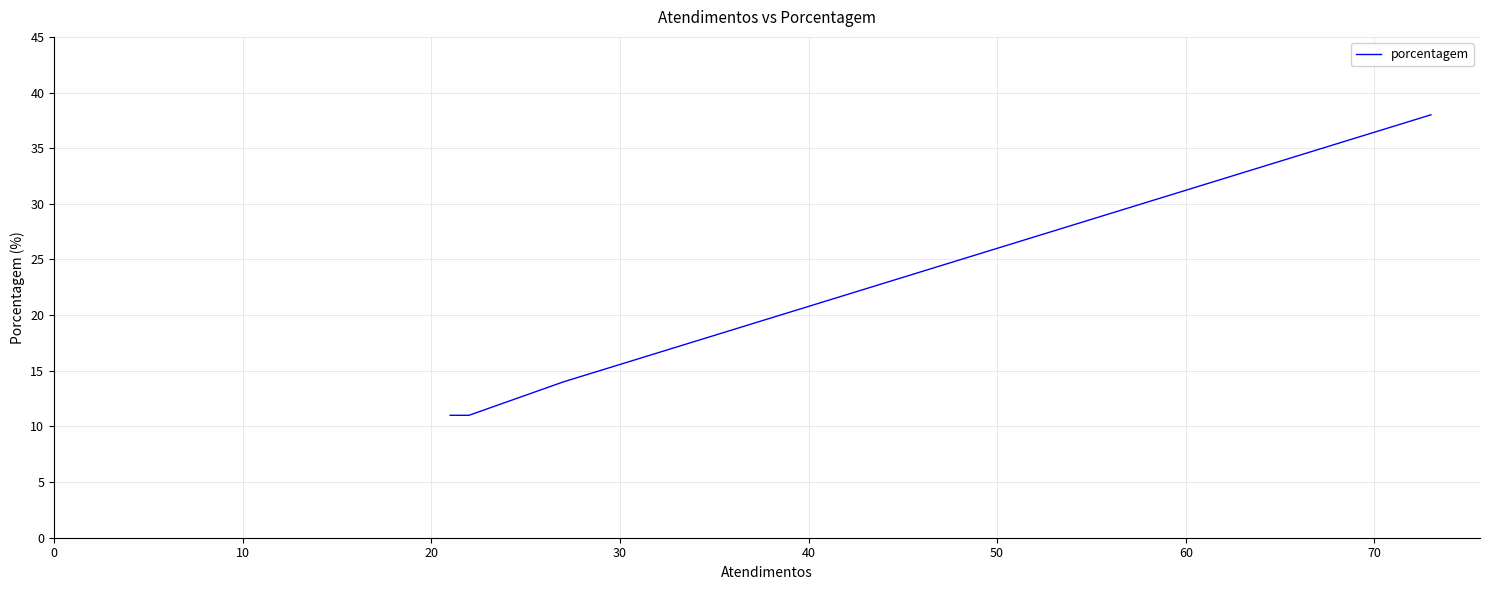

Does the chart have visible grid lines?

Yes